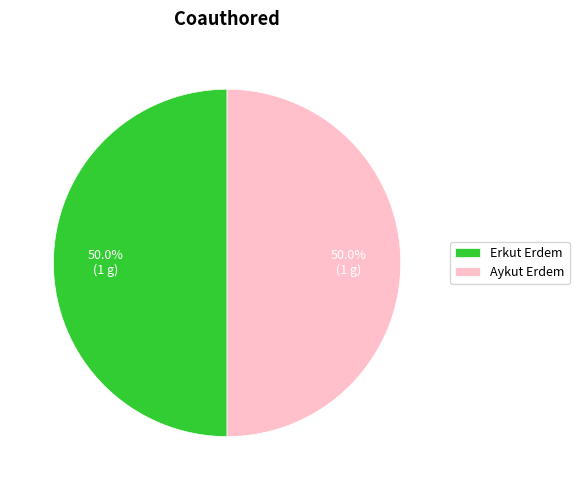

What percentage is NOT represented by Erkut Erdem?

50.0%